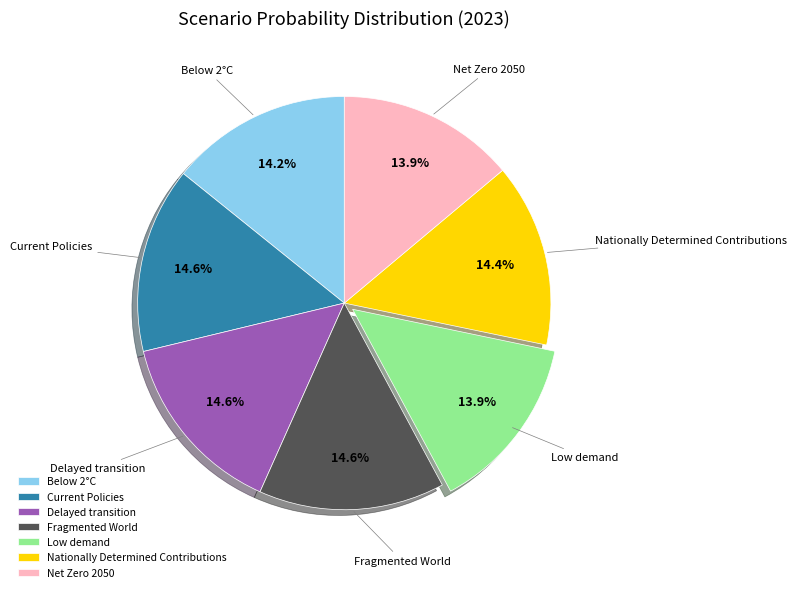

What percentage is the Net Zero 2050 slice, to the nearest percent?

14%